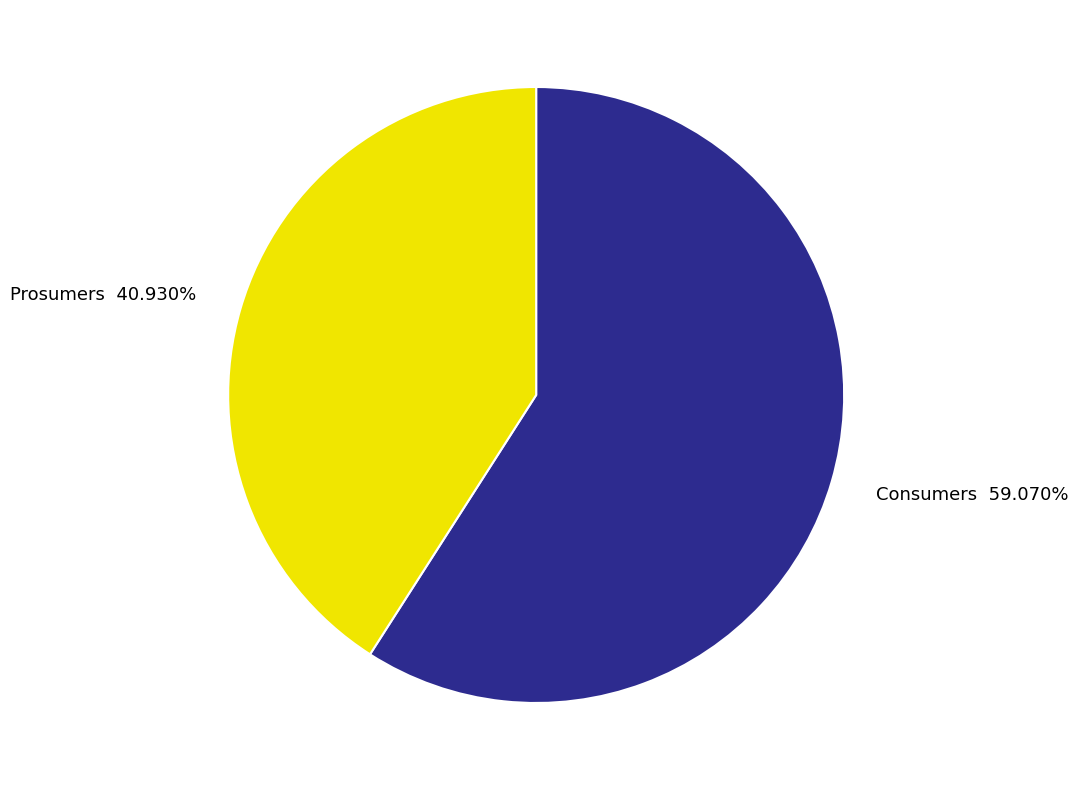

What percentage do Prosumers and Consumers together represent?

100.0%